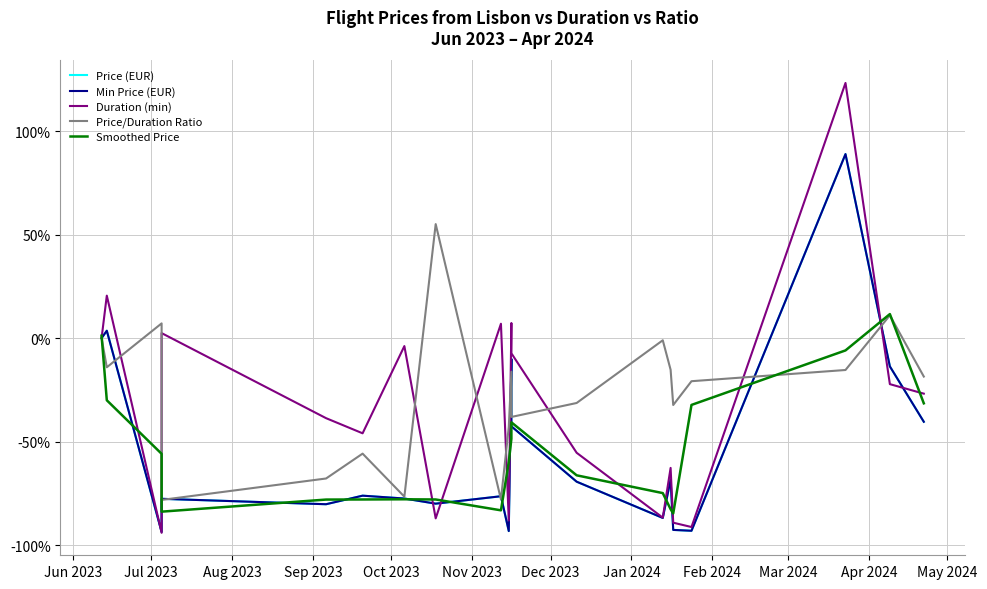

What is the label of the 12th point from the right?

Feb 2024